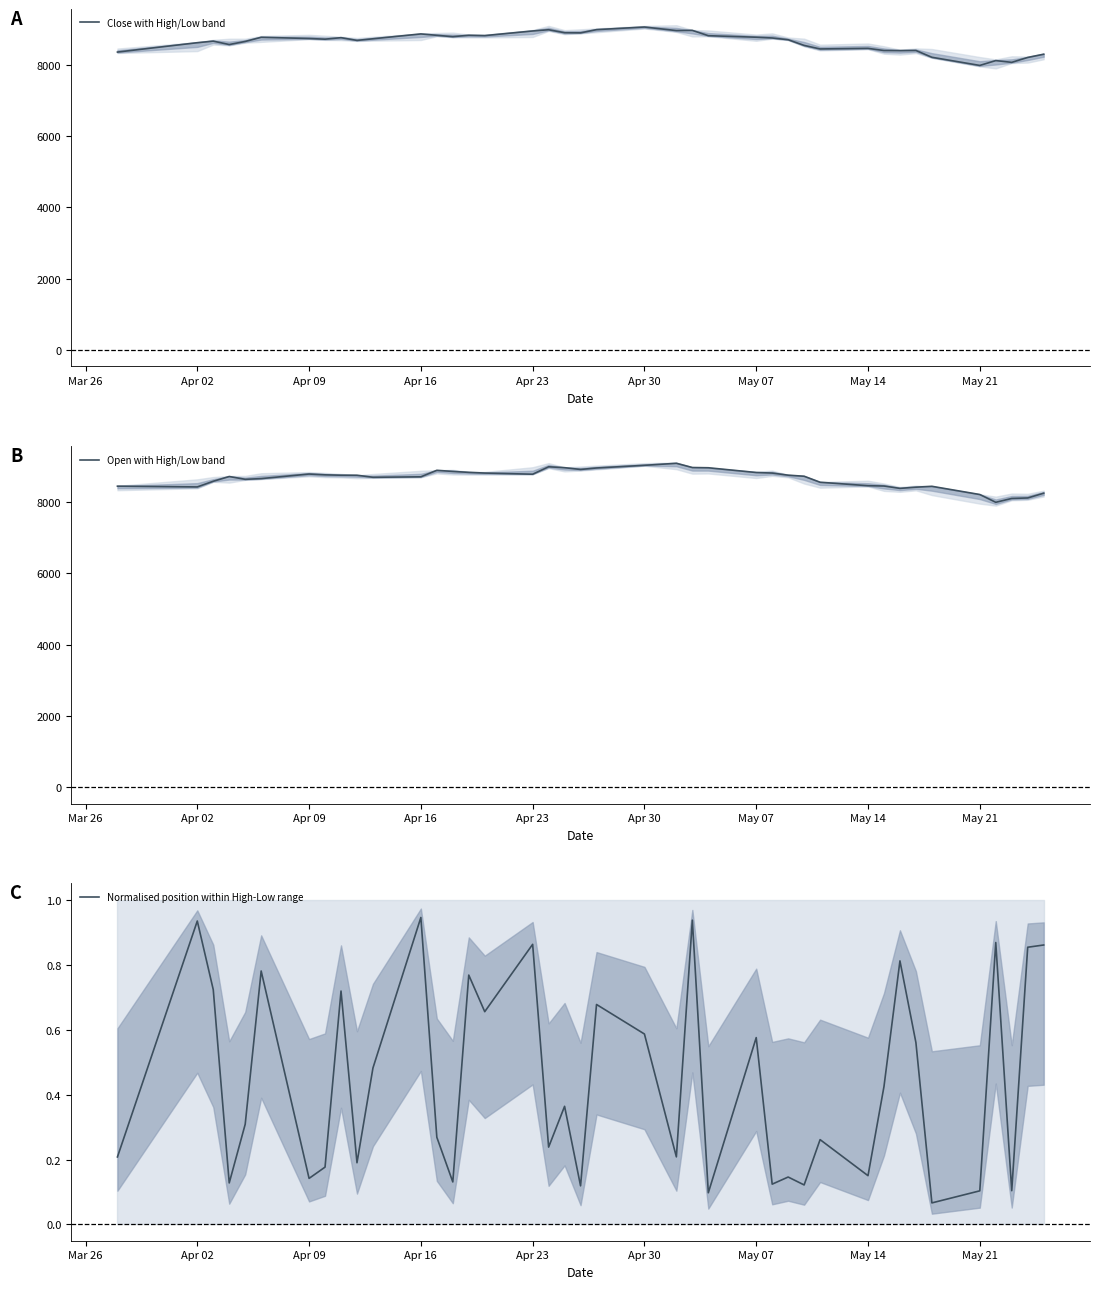

What is the highest value of the Close with High/Low band series?

9060.7